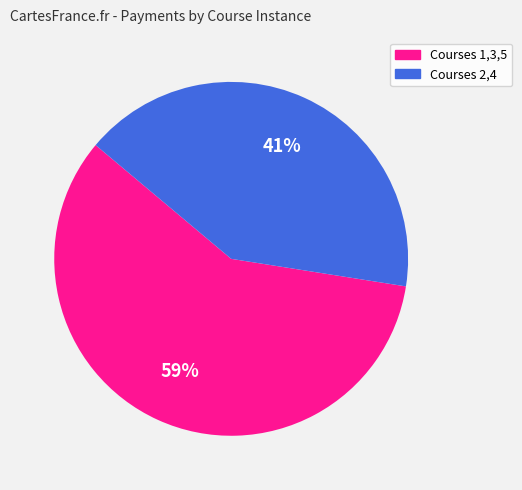

How many segments does this pie chart have?

2